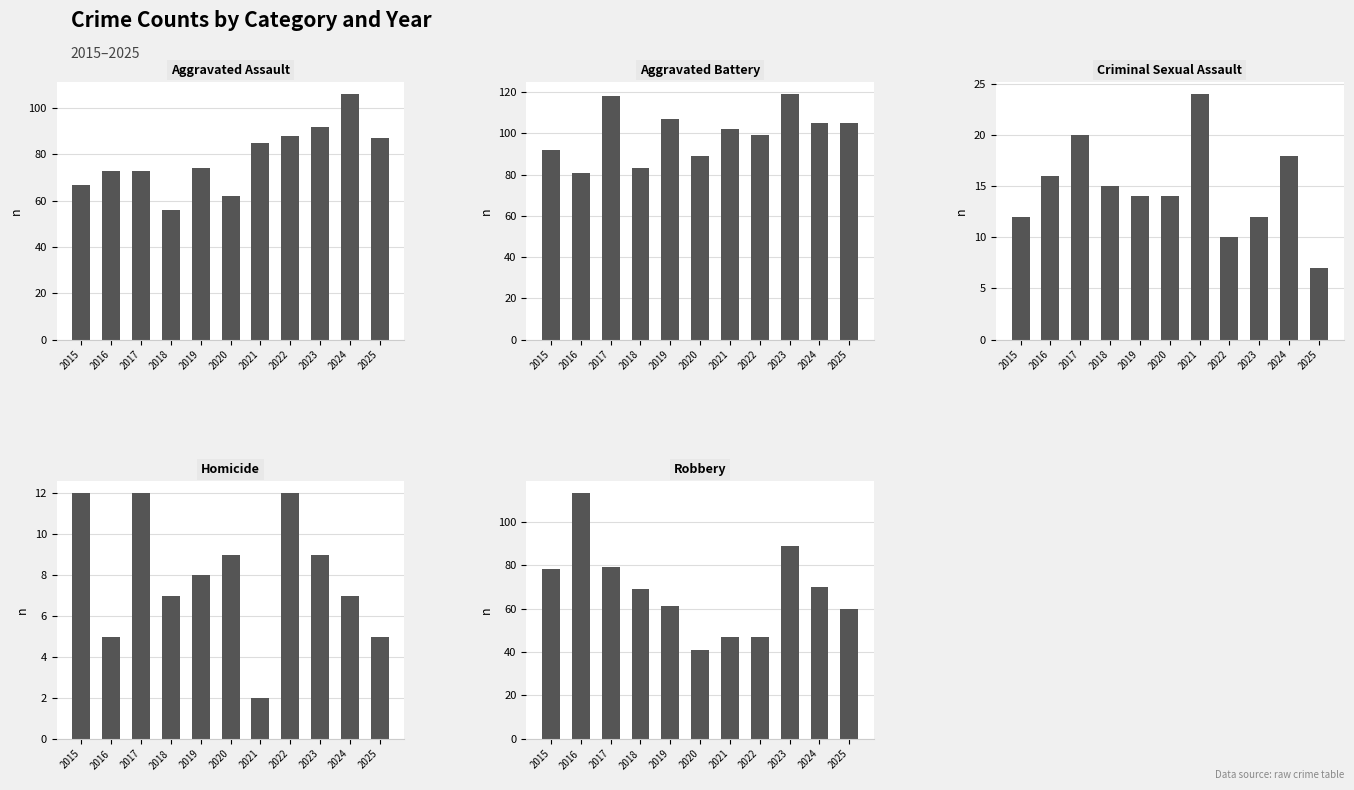

What is the minimum value for Homicide?

2